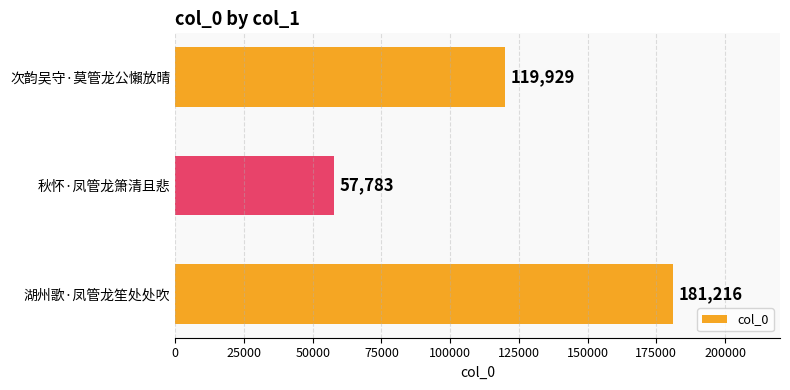

Reading bottom to top, list all the values displayed in this chart.

湖州歌·凤管龙笙处处吹=181216	秋怀·凤管龙箫清且悲=57783	次韵吴守·莫管龙公懶放晴=119929